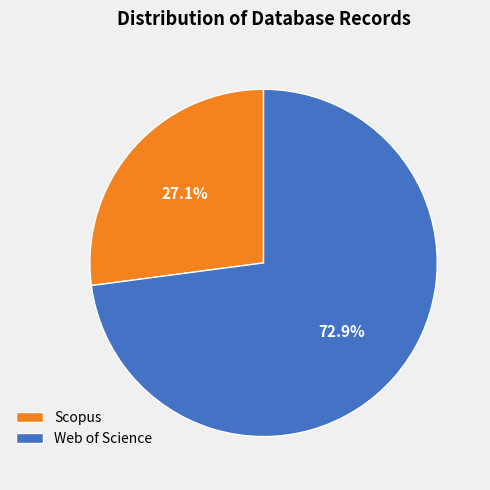

To the nearest percent, what portion does Scopus represent?

27%